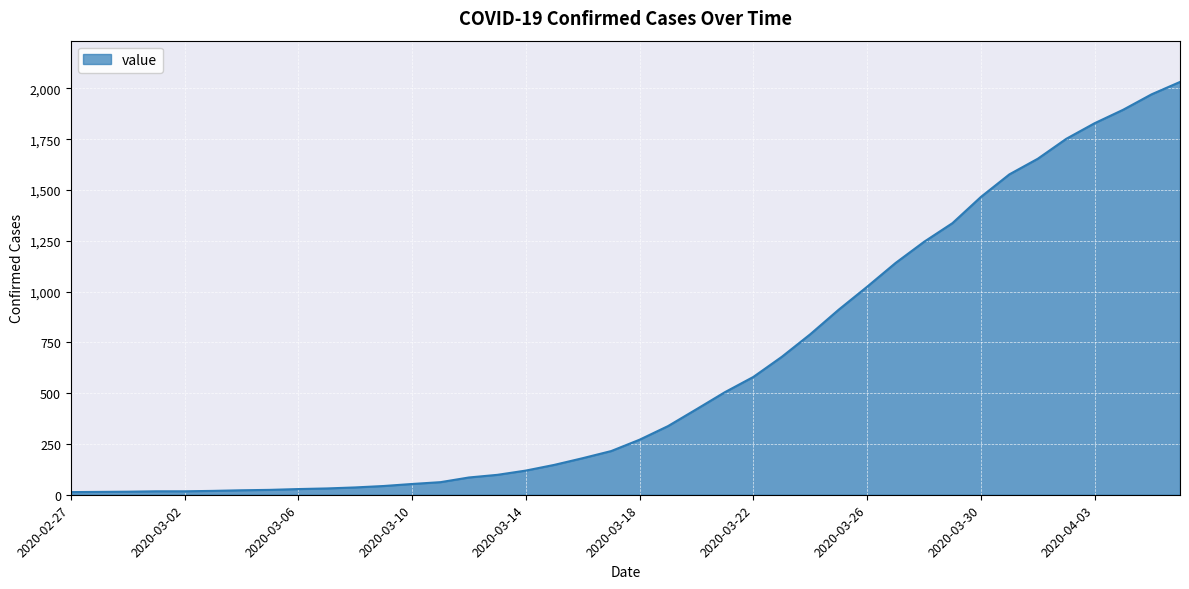

What is the greatest value displayed?

2032